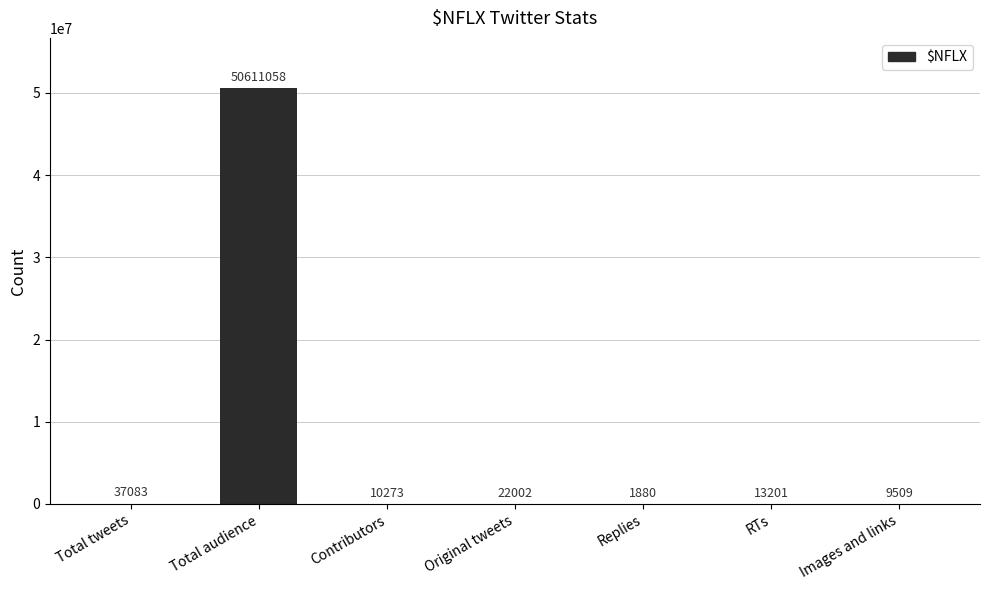

The value at Replies is 1880. True or false?

True